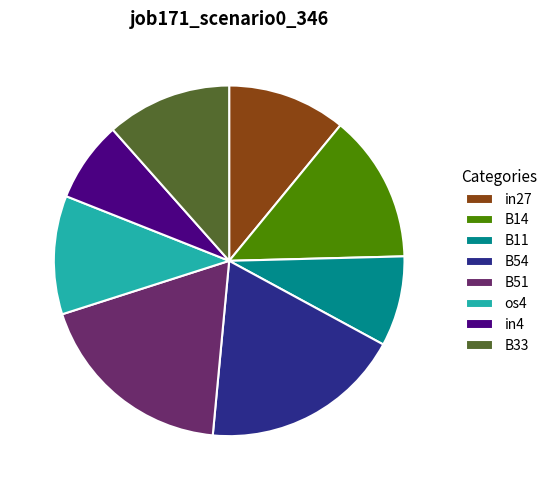

Do B51 and os4 together represent more than half of the pie?

No